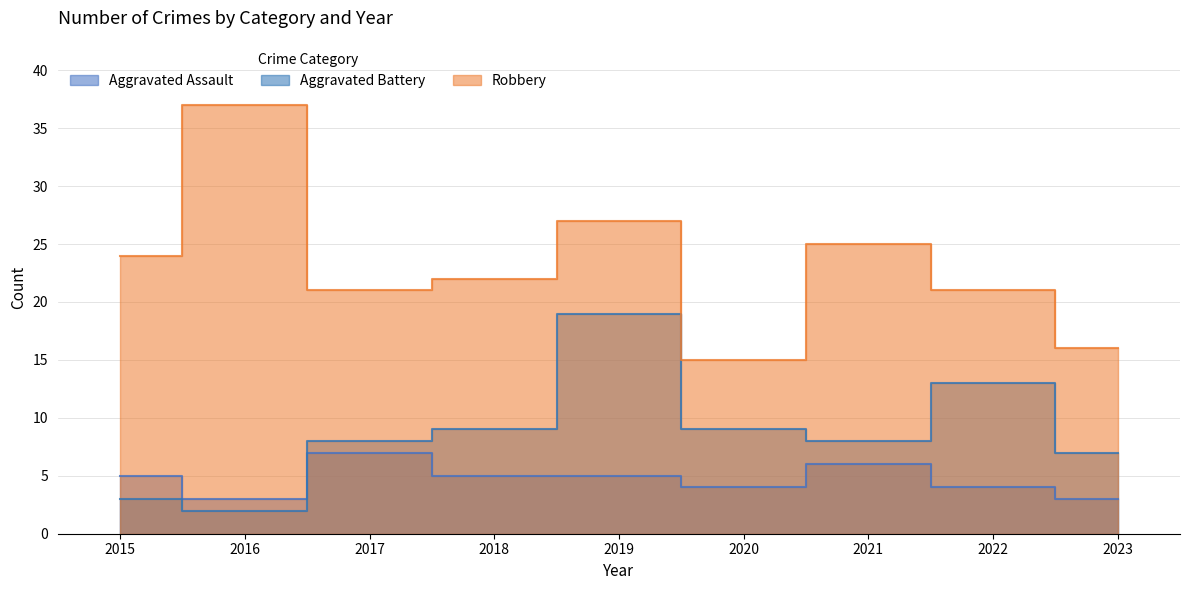

Is the value of Robbery at 2020 greater than the value of Aggravated Assault at 2023?

Yes